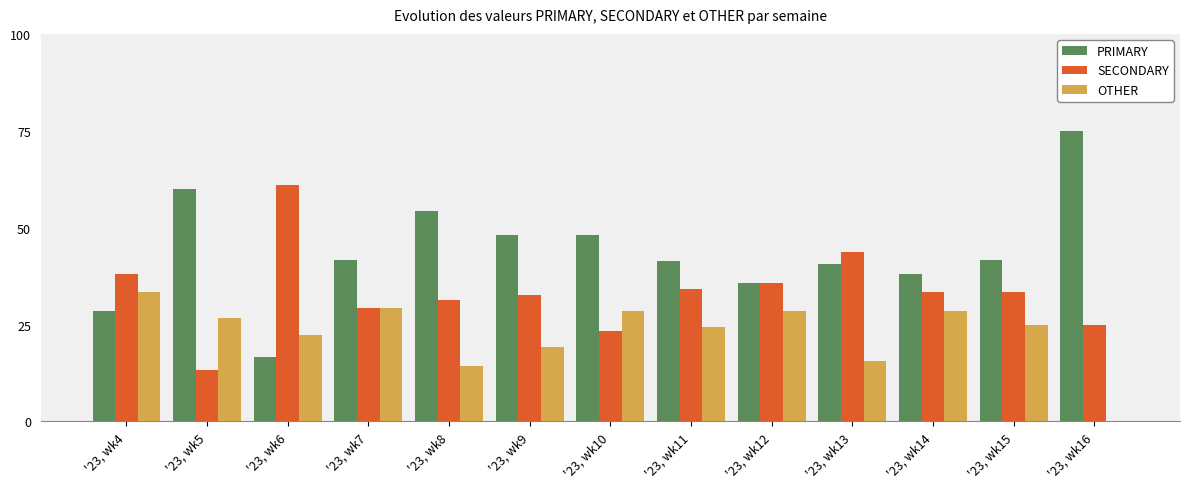

Between '23, wk5 and '23, wk13, which series saw the biggest shift?

SECONDARY